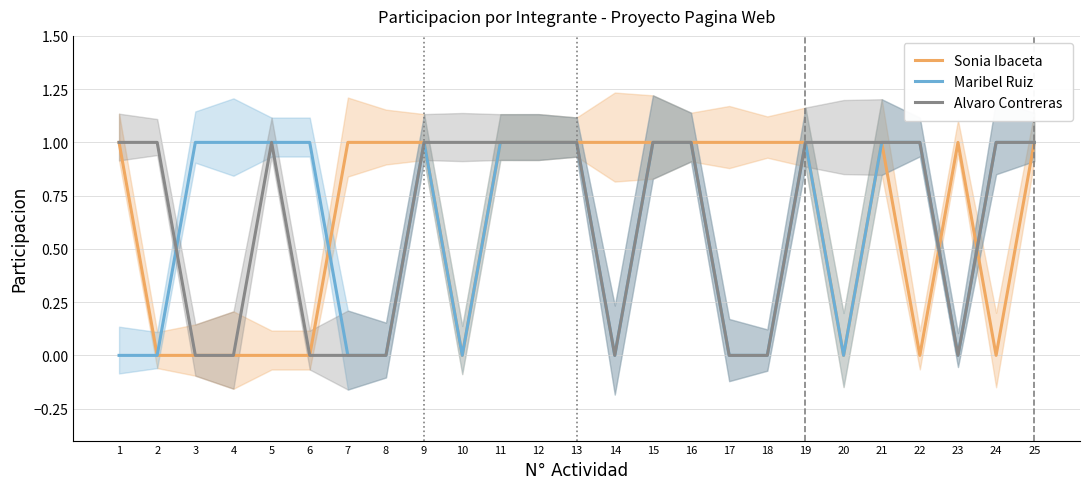

What is the difference between the maximum and minimum values in the Sonia Ibaceta series?

1